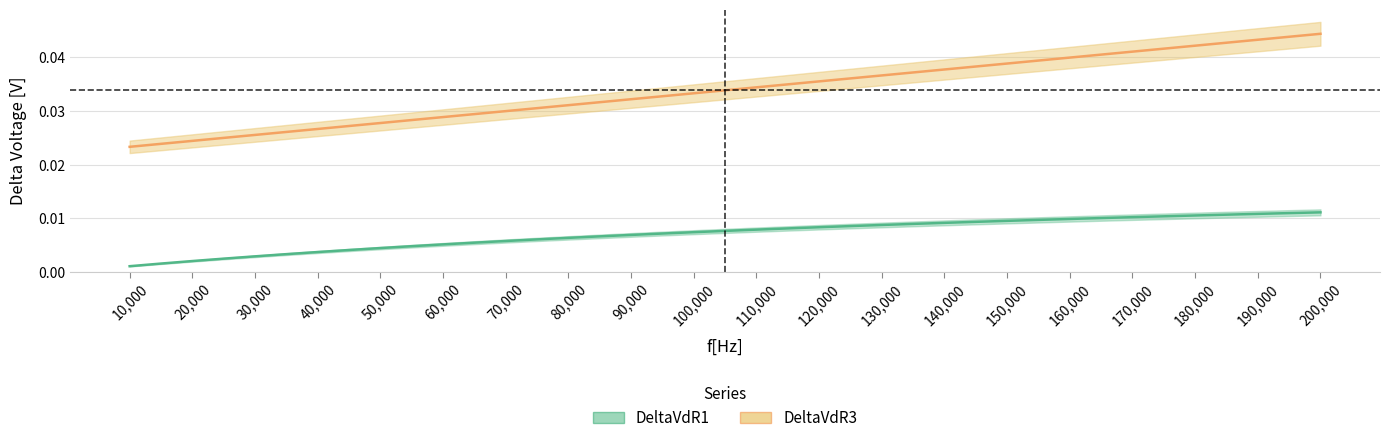

Which category has the lowest value across all series?

10000